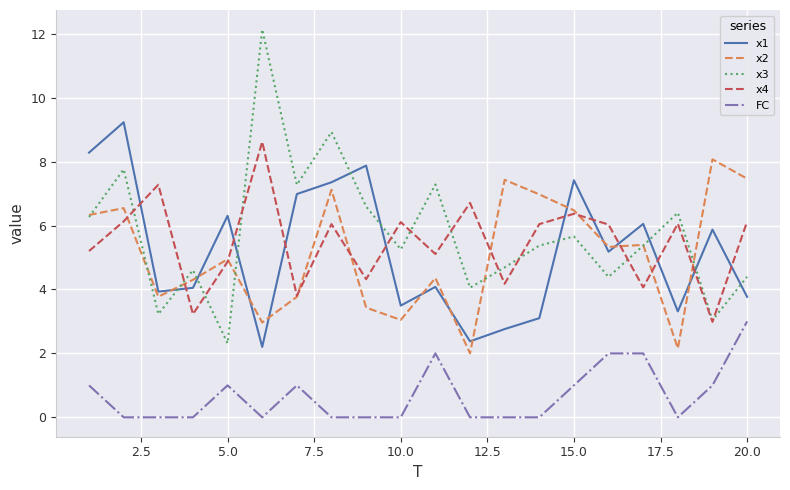

True or false: FC and x1 cross at least once.

False